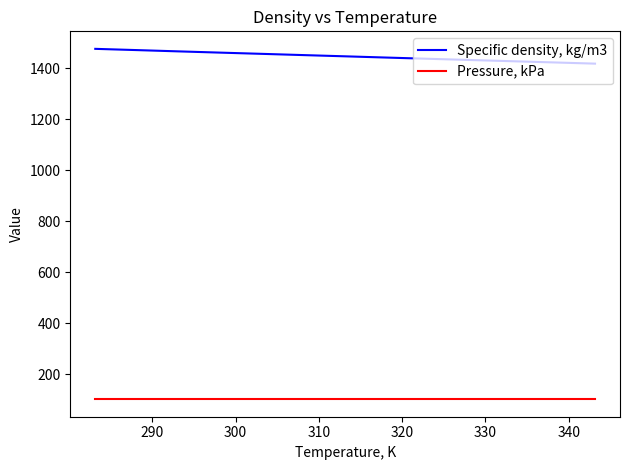

What is the highest value of the Specific density, kg/m3 series?

1475.5